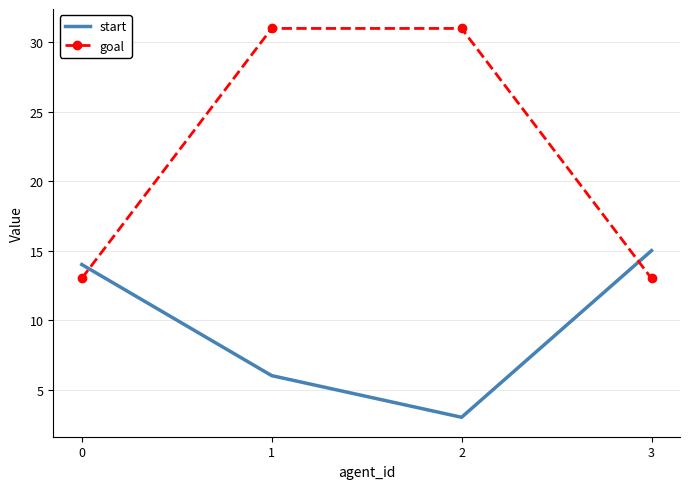

Where do goal and start first cross each other?

0 and 1